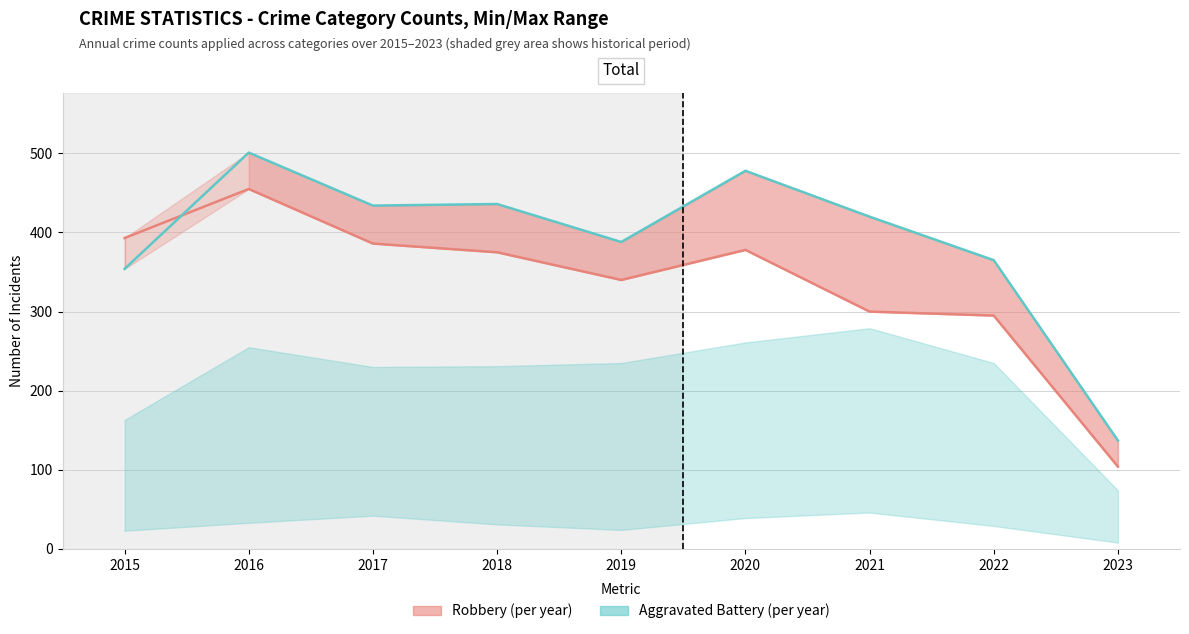

What is the spread (max minus min) of values at 2020?

100